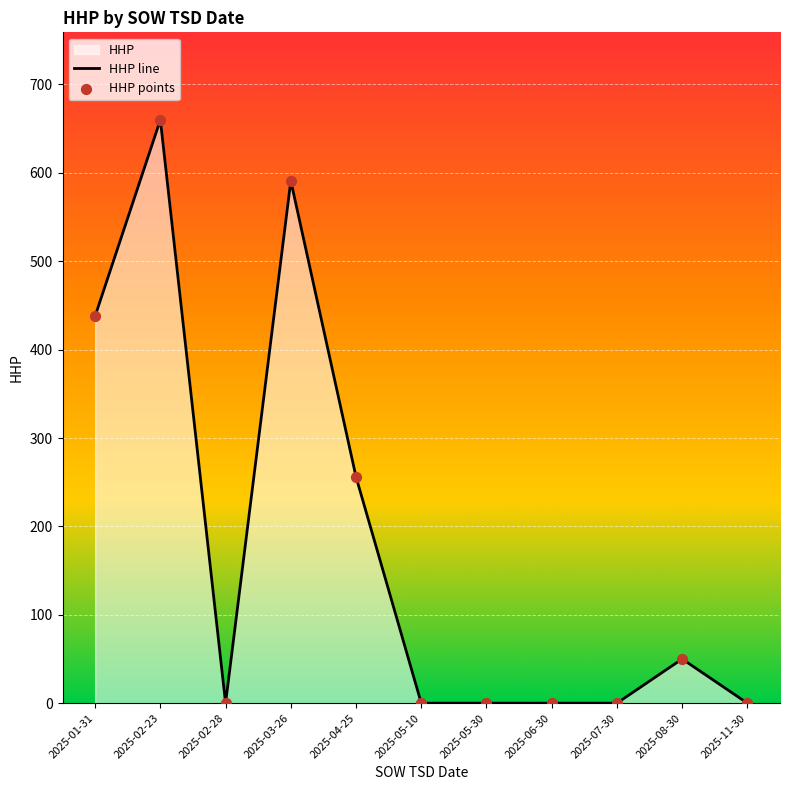

At which category is the sum across all series the highest?

2025-02-23